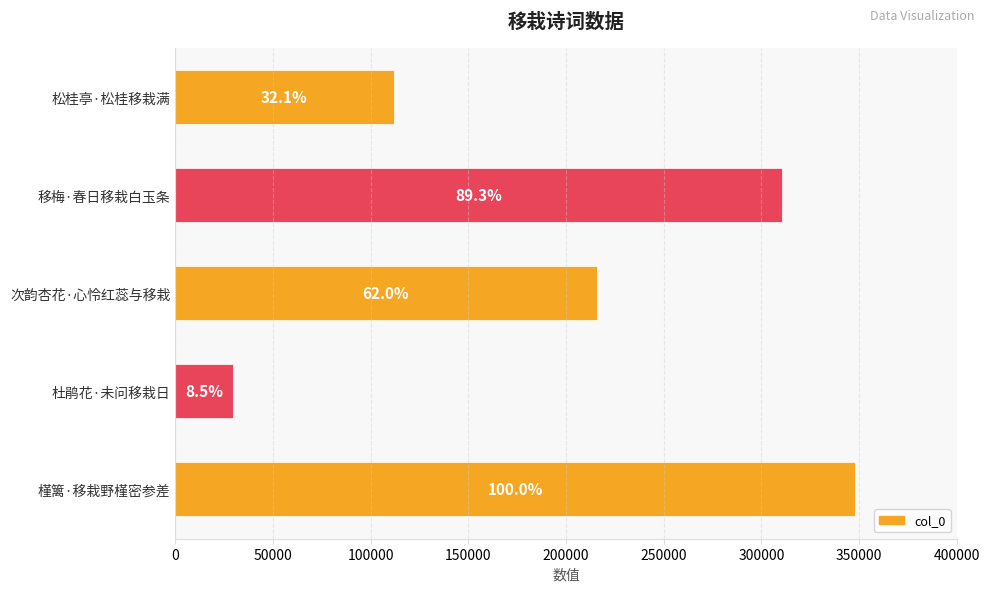

How many bars are there in total?

5